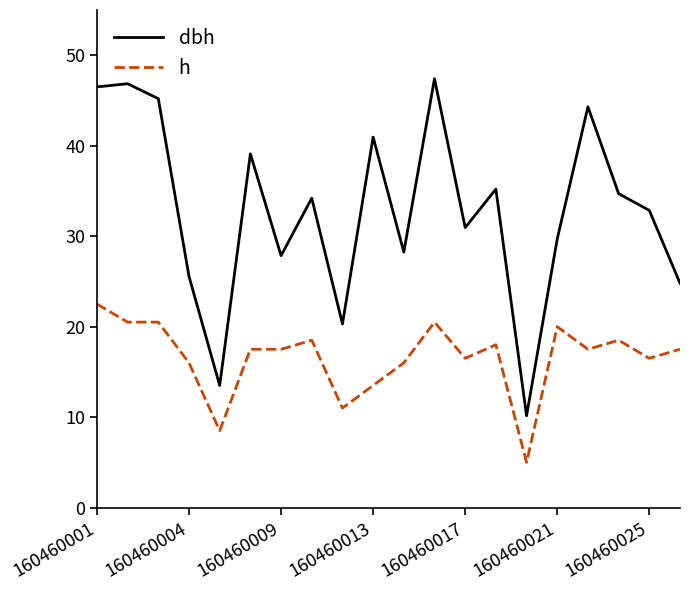

List the series in order of their overall mean, highest first.

dbh, h